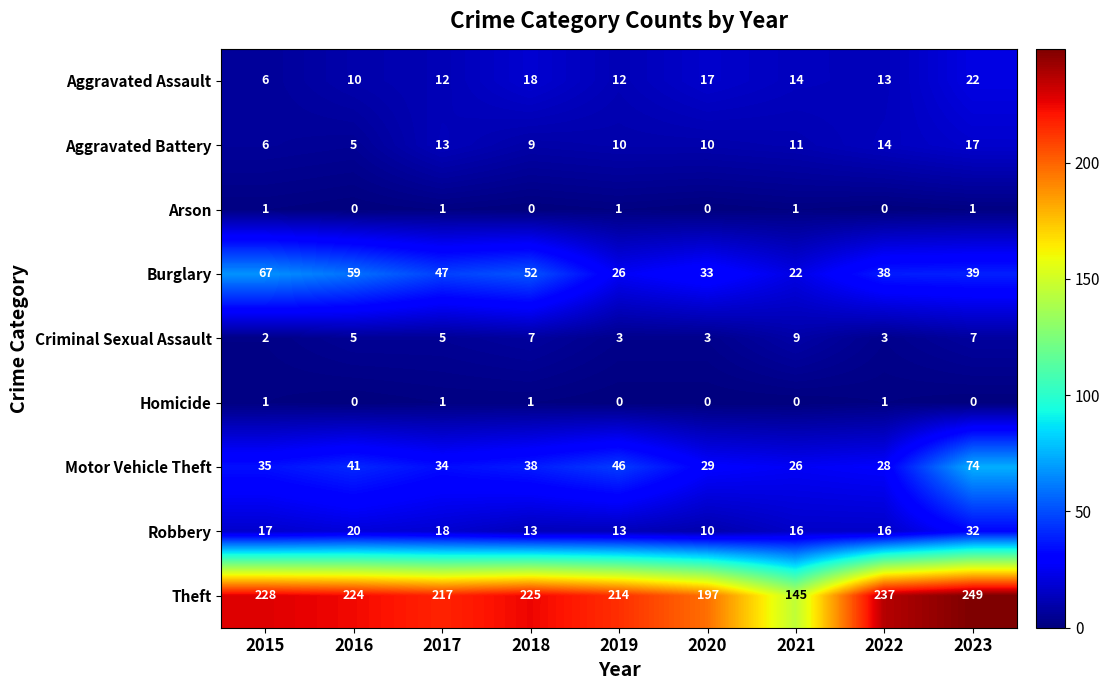

What is the maximum value shown in the chart?

249